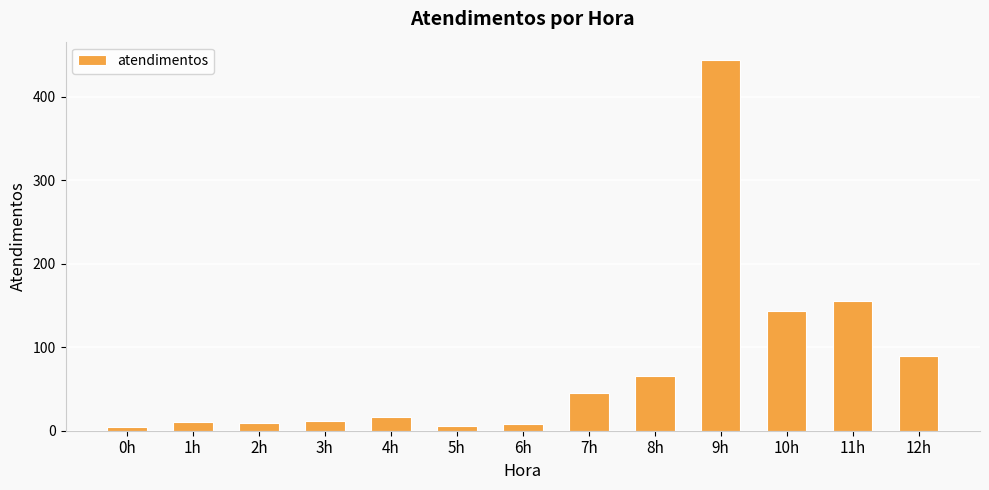

Is it true that the value at 3h is 12?

True